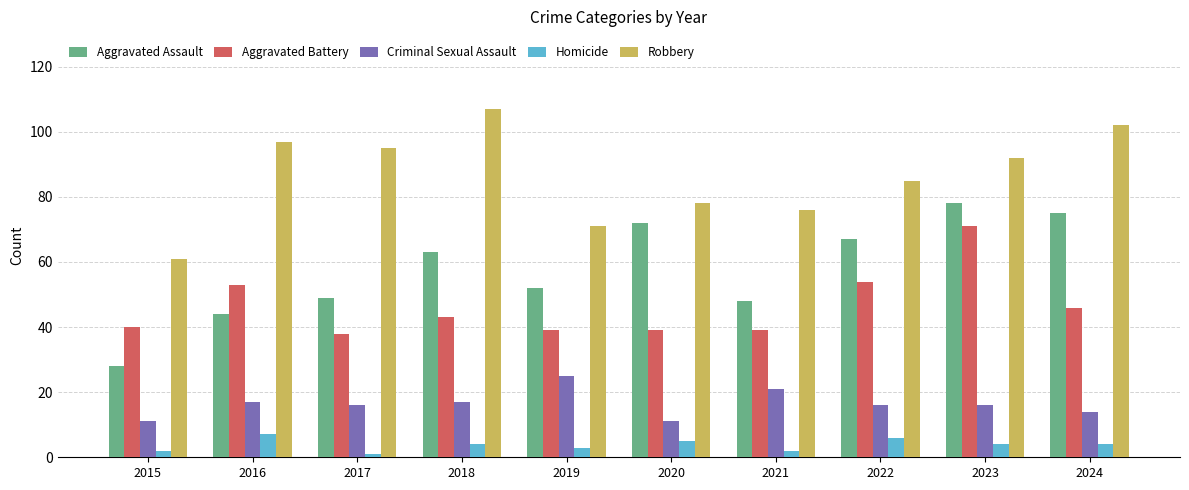

How many values in the Aggravated Assault series are below 63?

5